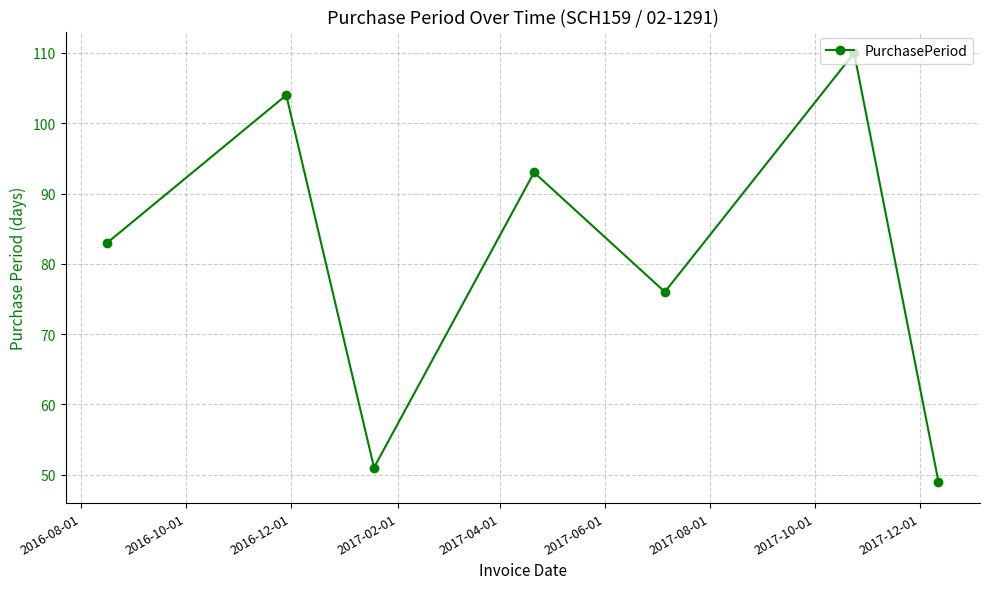

How many interior local peaks (higher than both neighbors) does the data have?

3